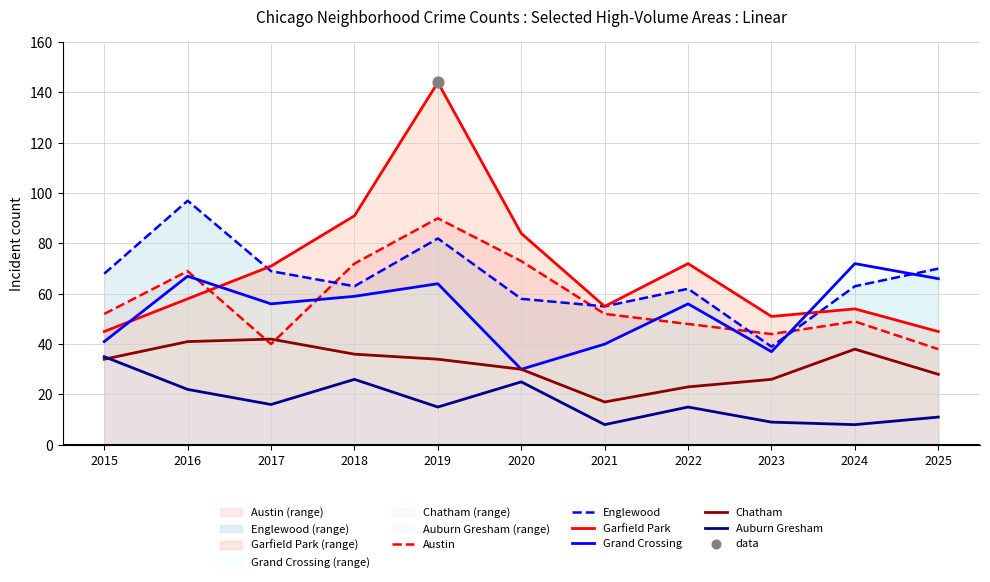

At which category is the sum across all series the highest?

2019